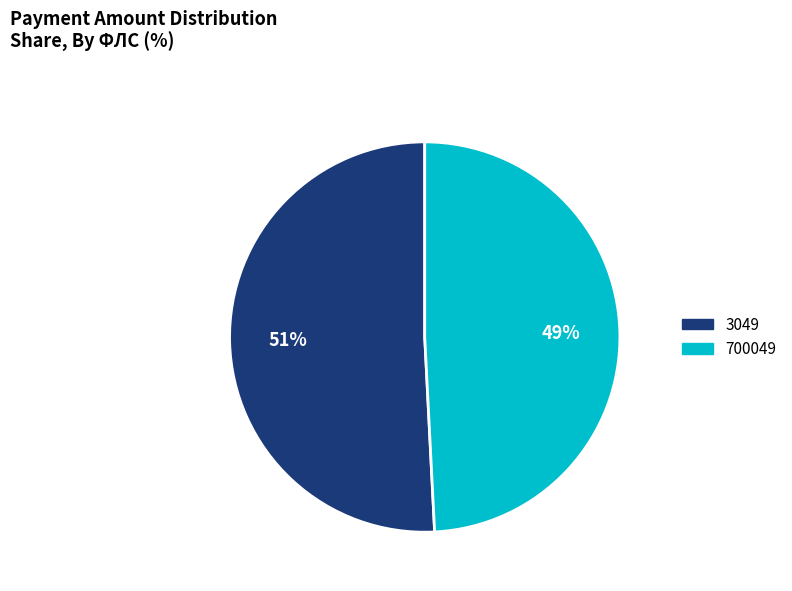

To the nearest percent, what is the difference between the largest and smallest slice percentages?

2%